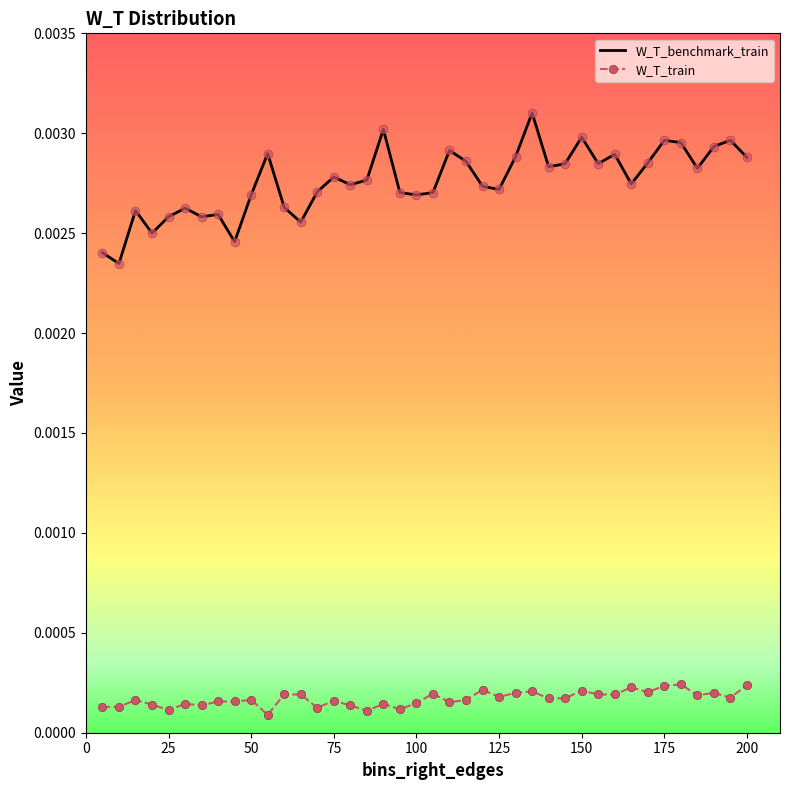

Which series has the widest spread of values?

W_T_benchmark_train